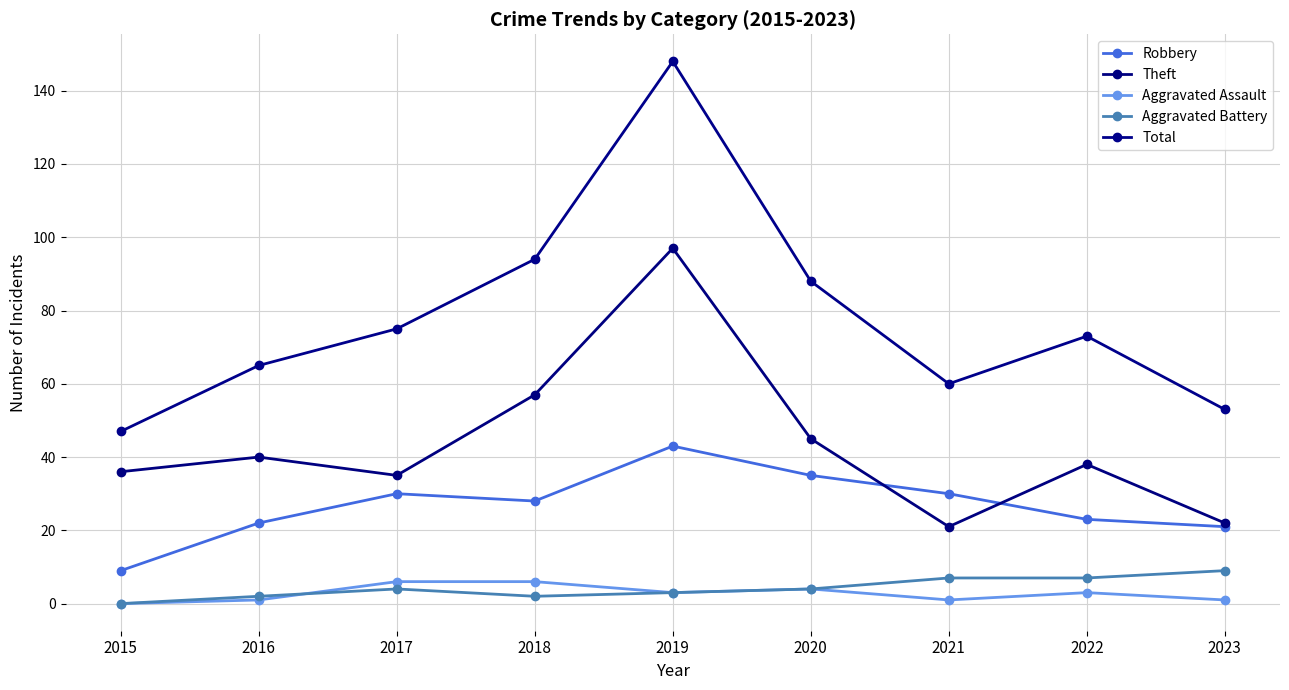

Which series has the largest total across all categories?

Total